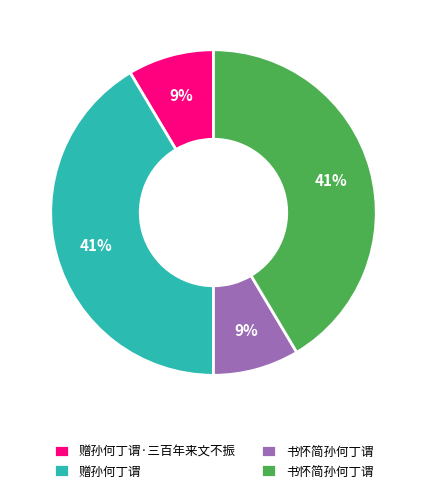

Is there a majority slice in this chart?

No